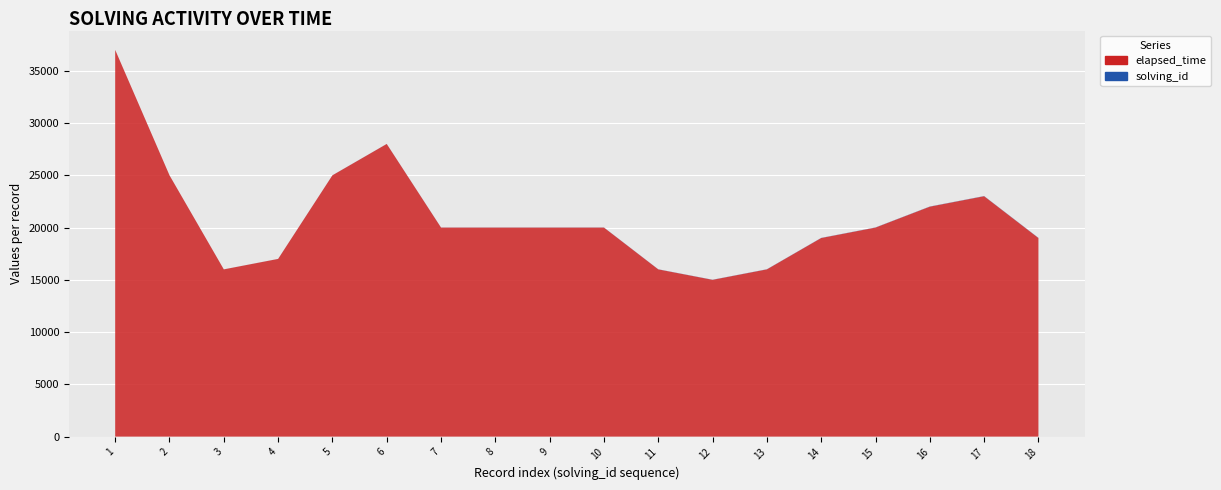

Reading left to right, what are all the values shown in this chart?

elapsed_time: 37000	25000	16000	17000	25000	28000	20000	20000	20000	20000	16000	15000	16000	19000	20000	22000	23000	19000
solving_id: 1	2	3	4	5	6	7	8	9	10	11	12	13	14	15	16	17	18